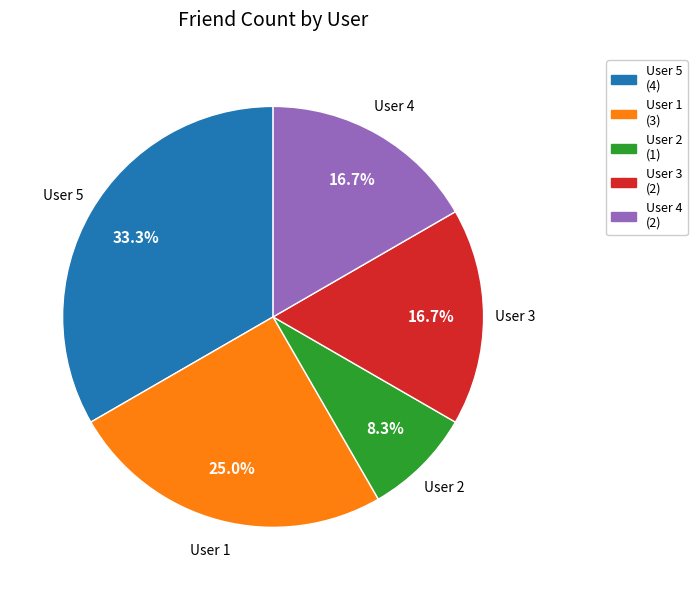

Does any single category account for the majority?

No